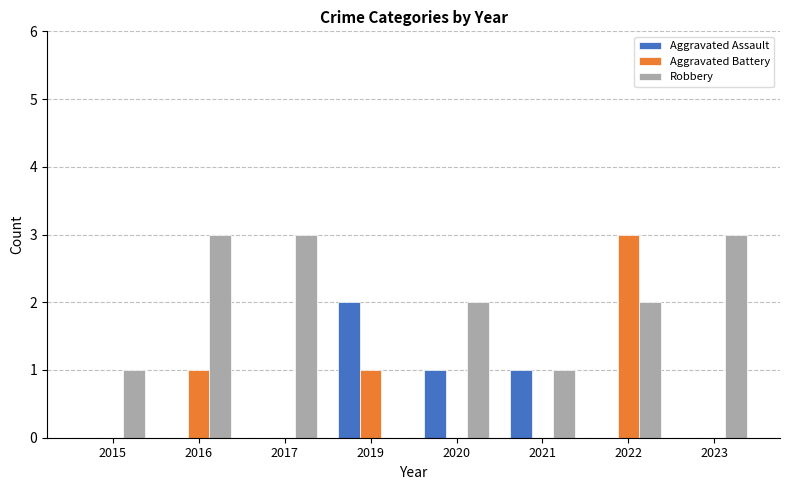

True or false: Aggravated Battery has a value of -1 at 2023.

False